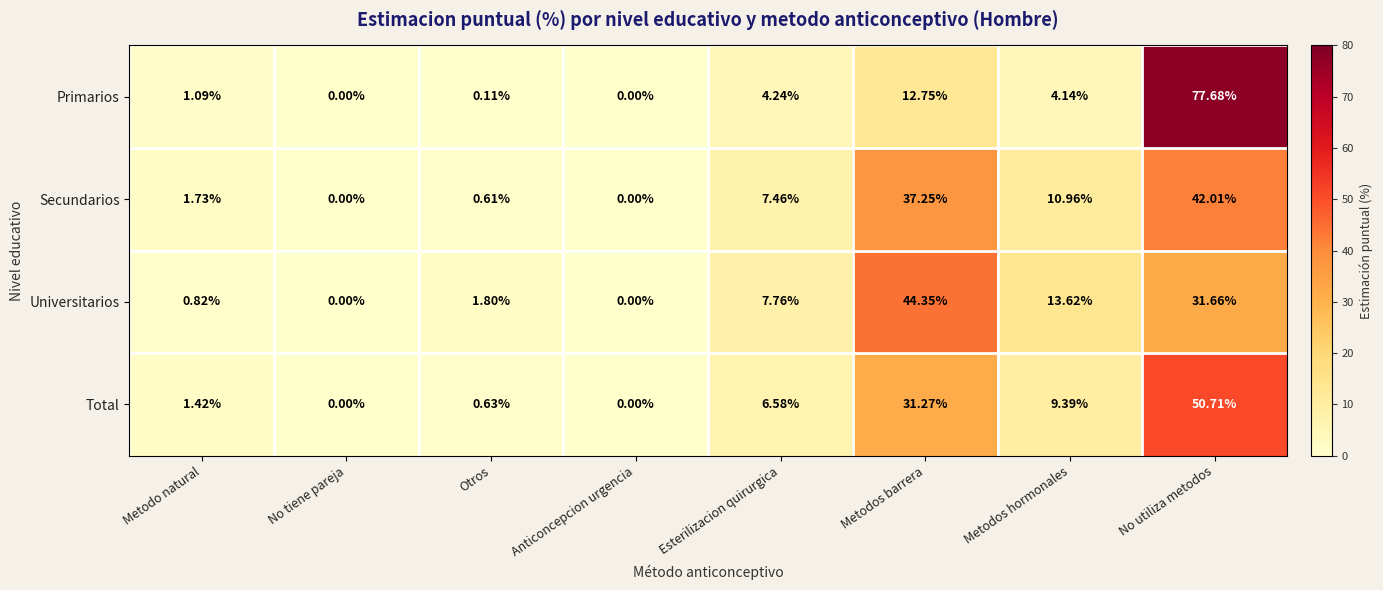

Where is Primarios nearest to the value 38?

Metodos barrera